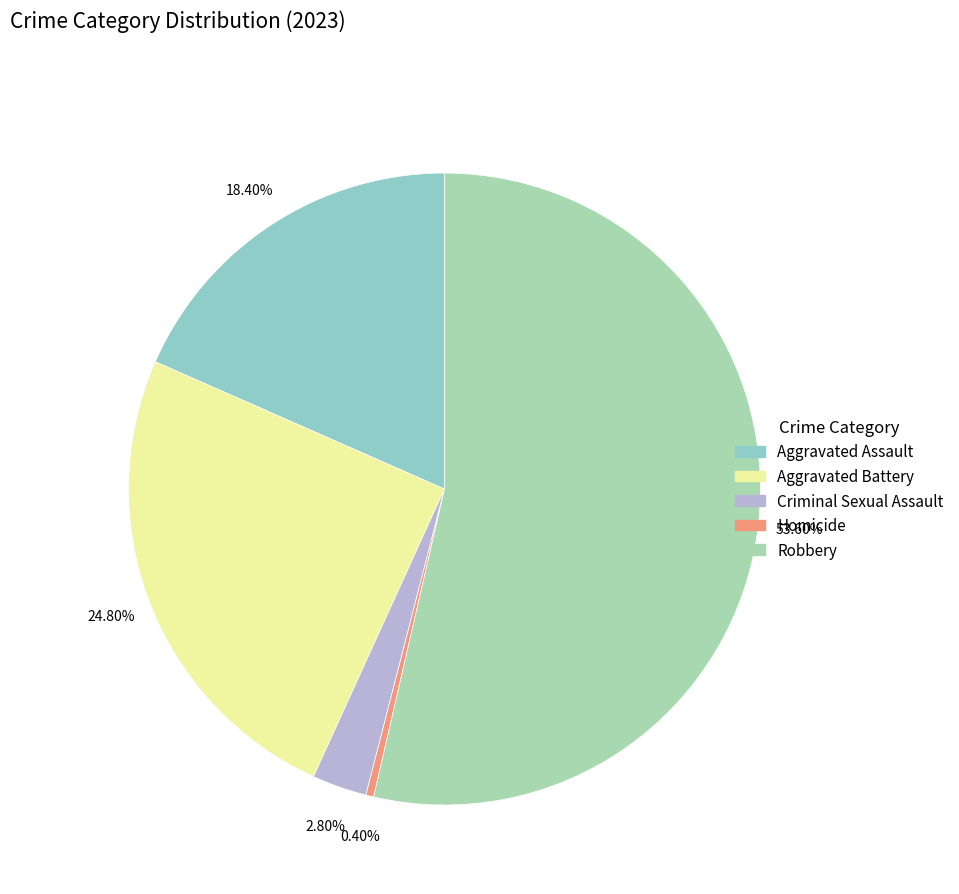

Does Homicide represent more than half of the total?

No